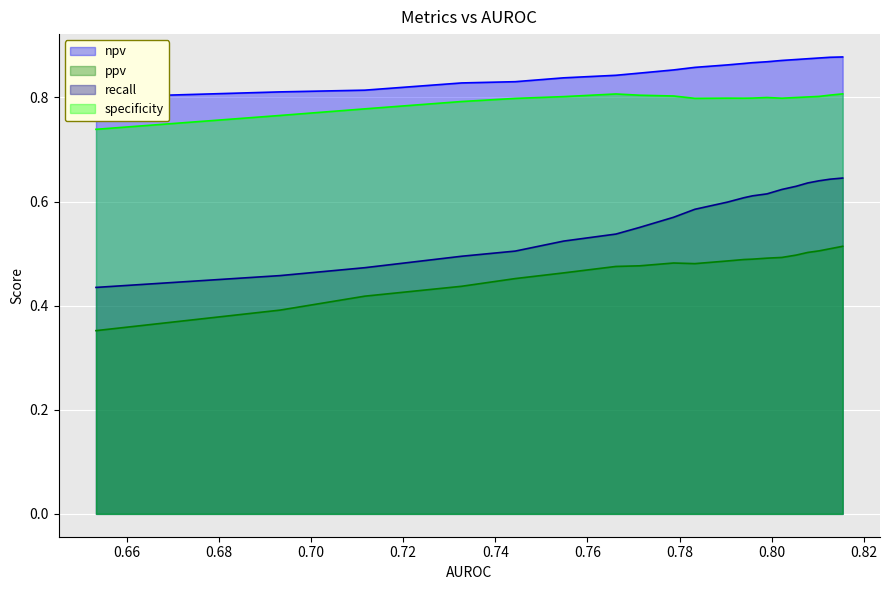

What is the total value across all series at 0.732690387?

2.6